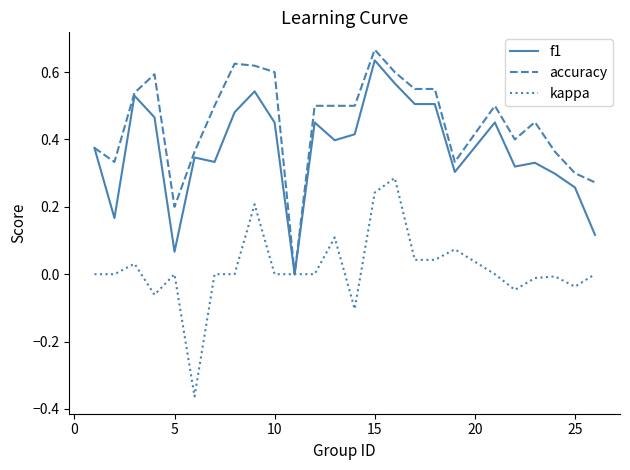

List the series in order of their overall mean, lowest first.

kappa, f1, accuracy